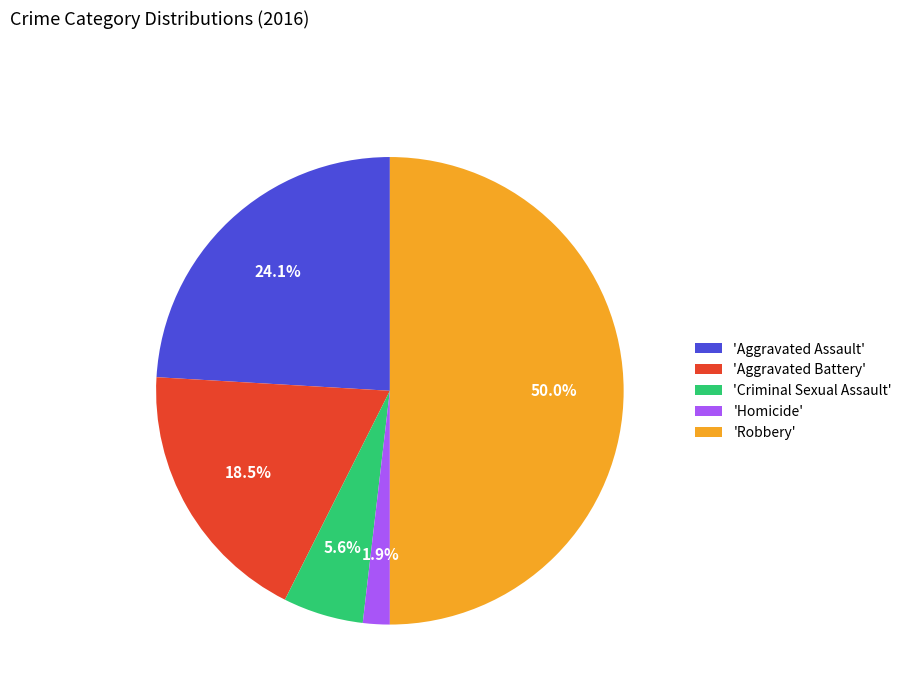

What is the largest slice in the pie chart?

'Robbery'